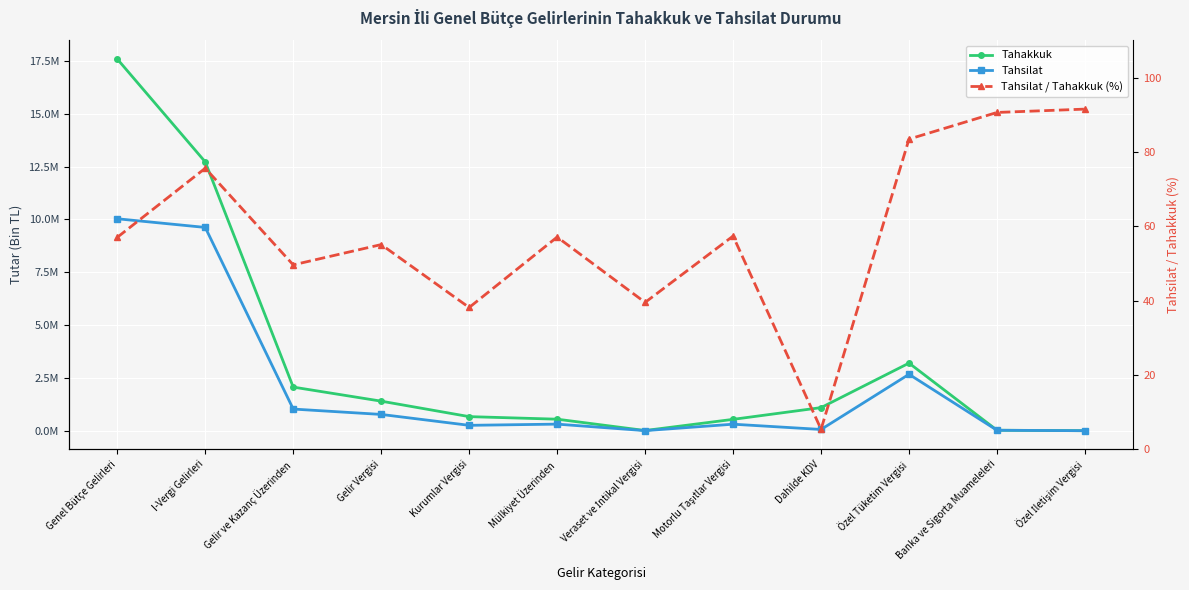

What is the smallest value displayed?

5.4